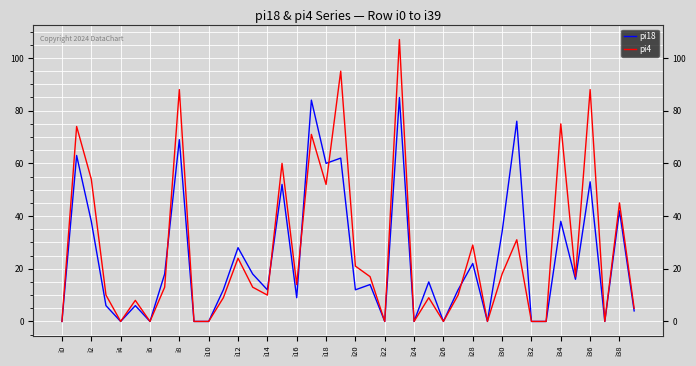

What are all the series names shown in the legend?

pi18, pi4